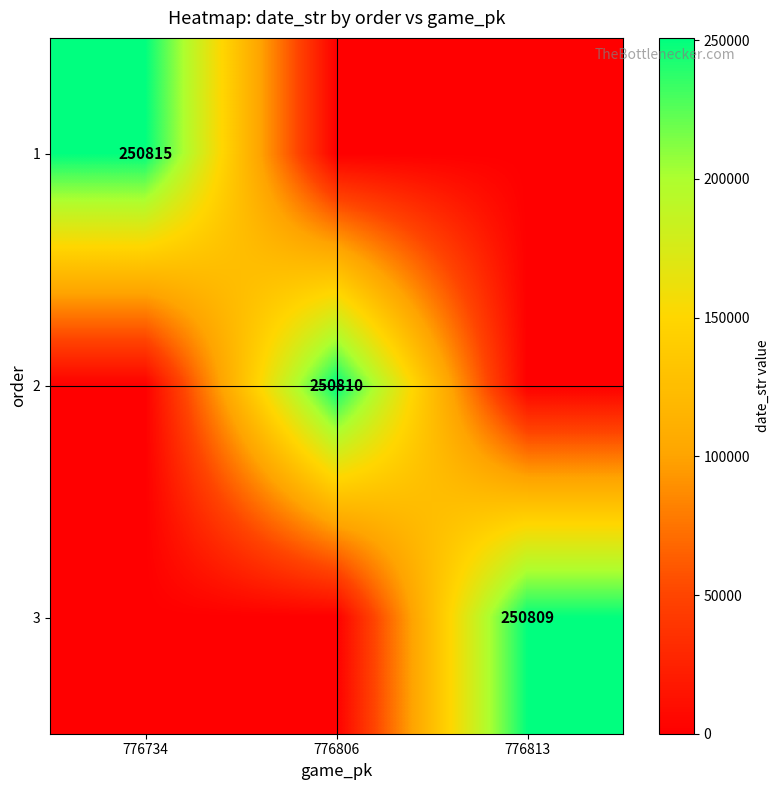

Is the value of 1 at 776734 greater than the value of 2 at 776806?

Yes